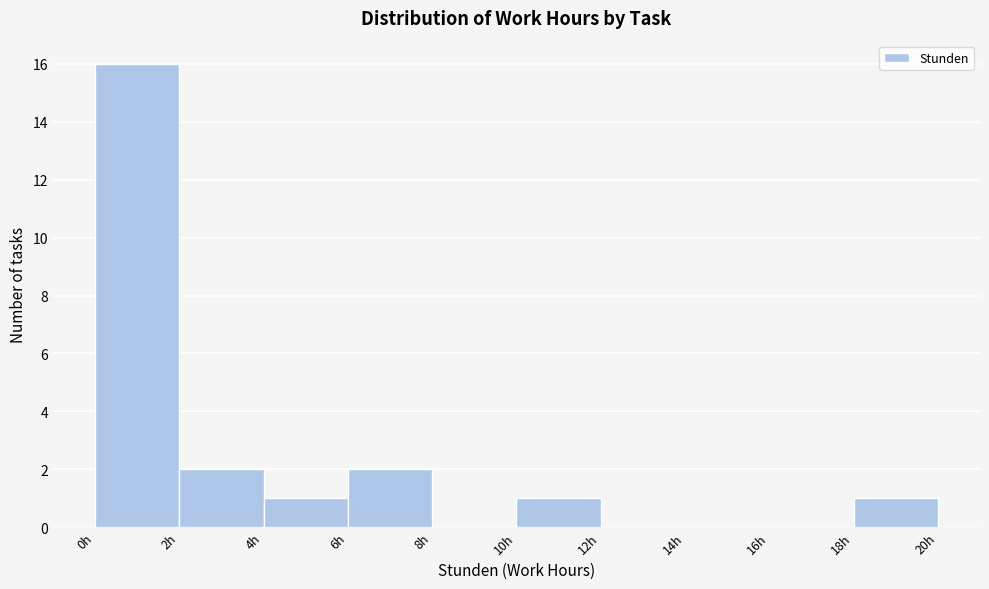

Reading left to right, transcribe this chart: for each bar, give the range it covers on the x-axis and its height. The values are not printed on the chart, so give them approximately, as read against the axis.

0 to 2: 16
2 to 4: 2
4 to 6: 1
6 to 8: 2
8 to 10: 0
10 to 12: 1
12 to 14: 0
14 to 16: 0
16 to 18: 0
18 to 20: 1